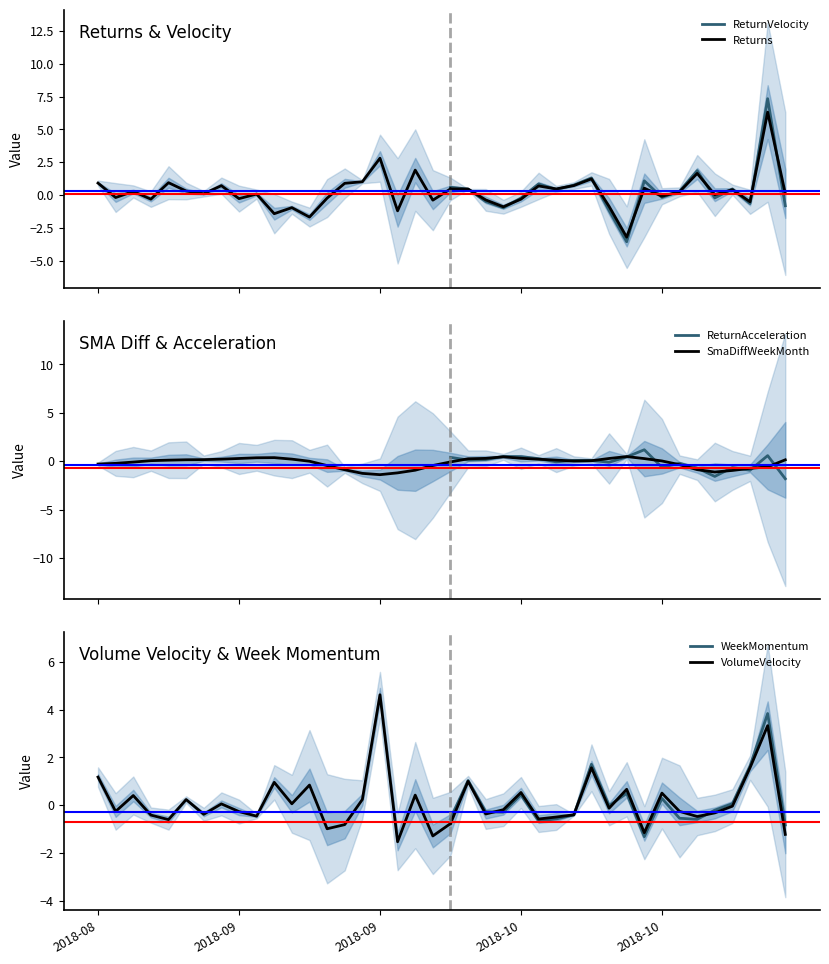

What is the maximum value for ReturnVelocity?

7.3